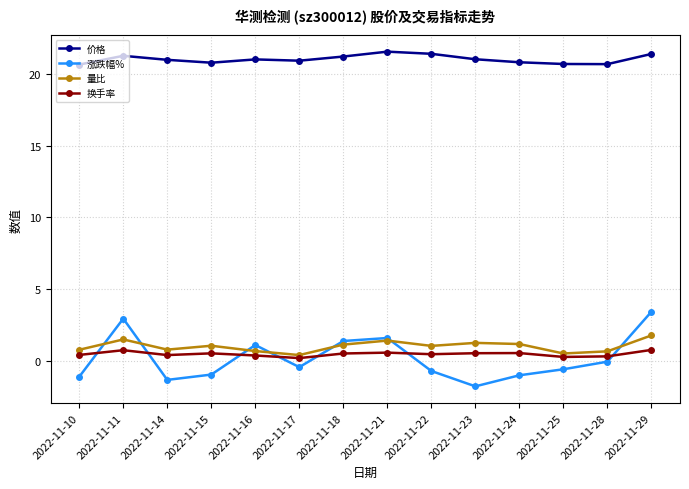

Which series has the largest total across all categories?

价格